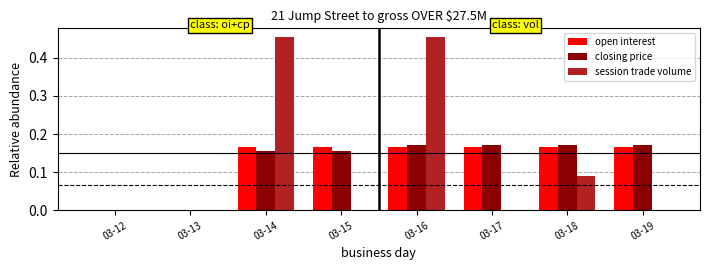

What is the sum of all open interest values?

1.0